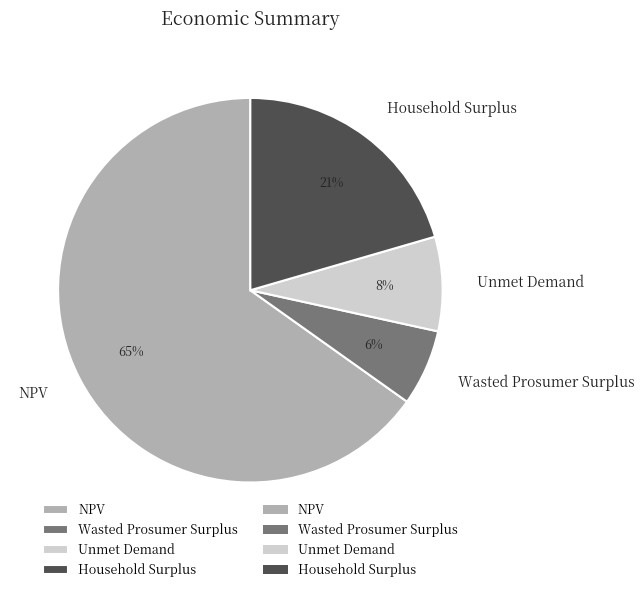

To the nearest percent, what percentage of the pie is Household Surplus?

21%